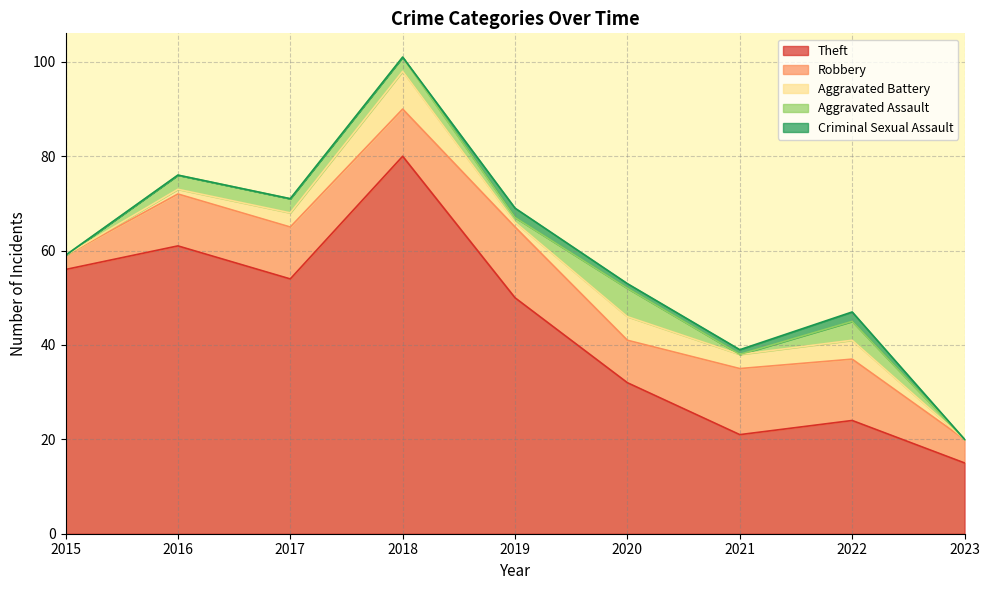

What is the difference between the second highest and minimum values in the Robbery series?

11